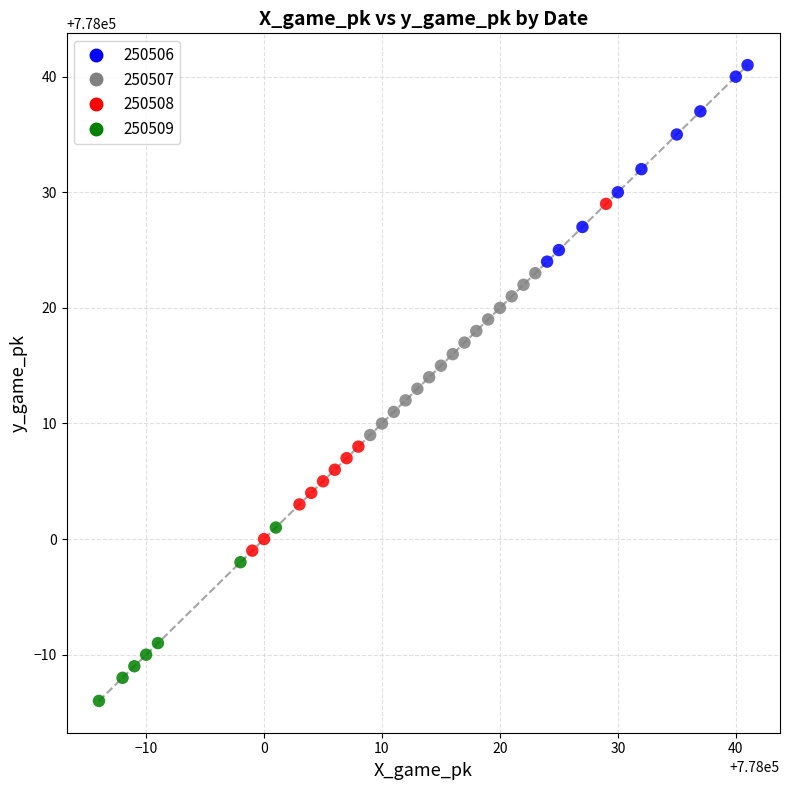

Which series reaches the minimum Y coordinate?

250509